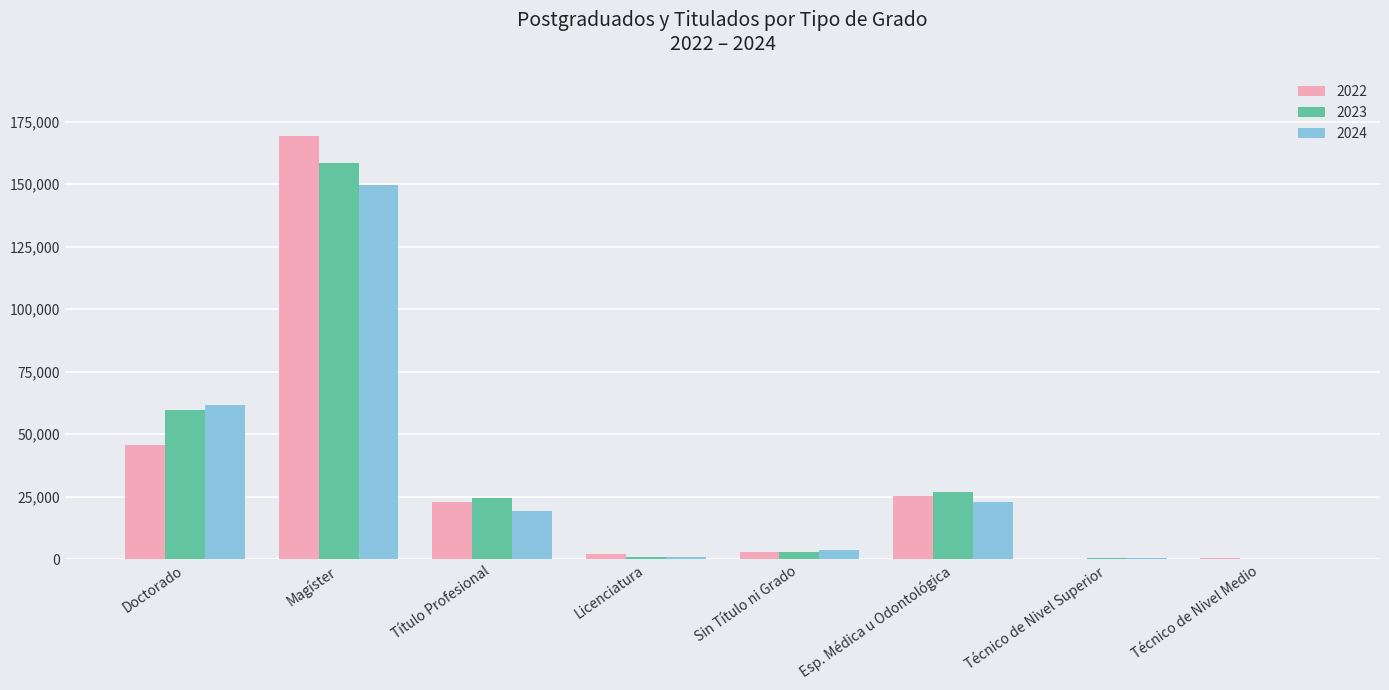

At which label does 2022 first exceed 22791?

Doctorado